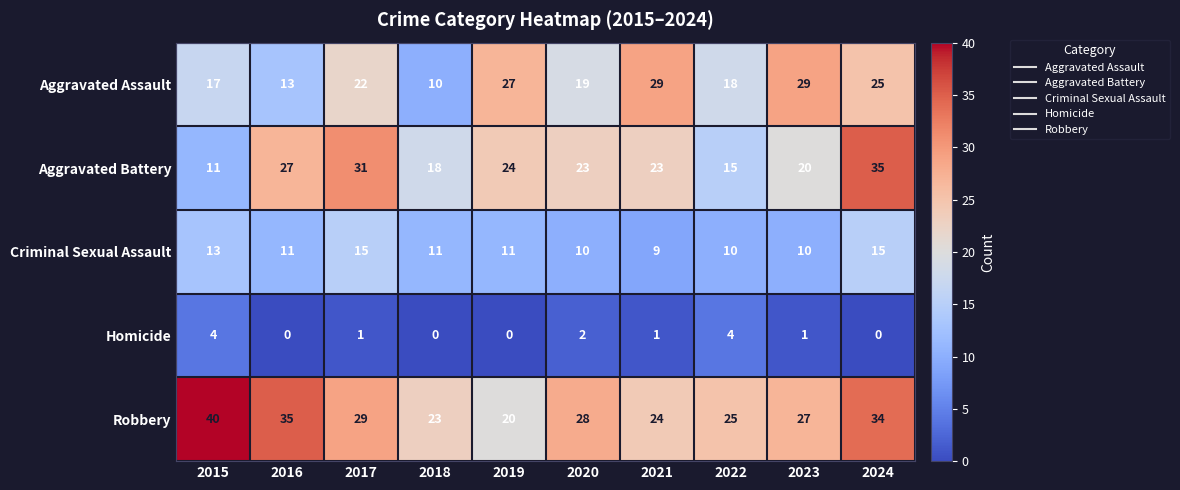

What is the average value of the Aggravated Battery series?

23